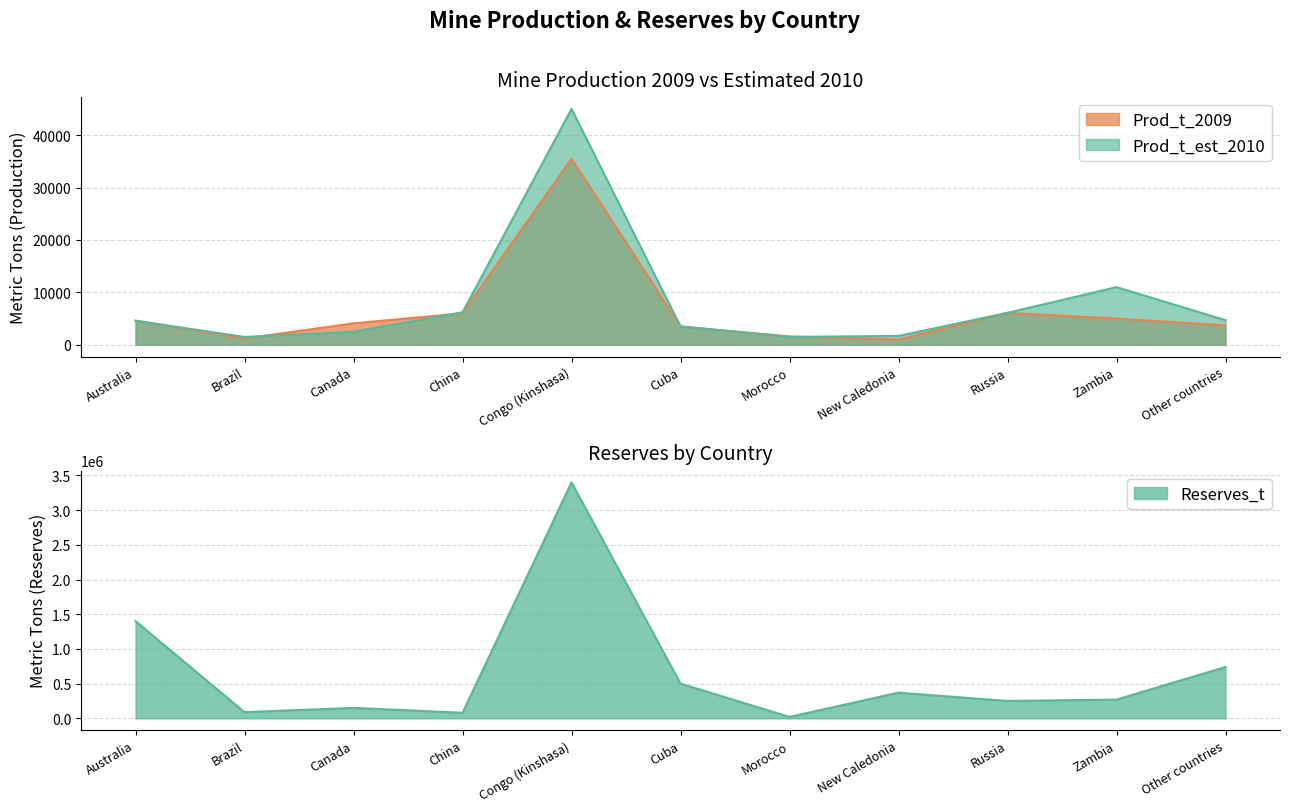

At which label does Prod_t_est_2010 first exceed 4600?

China